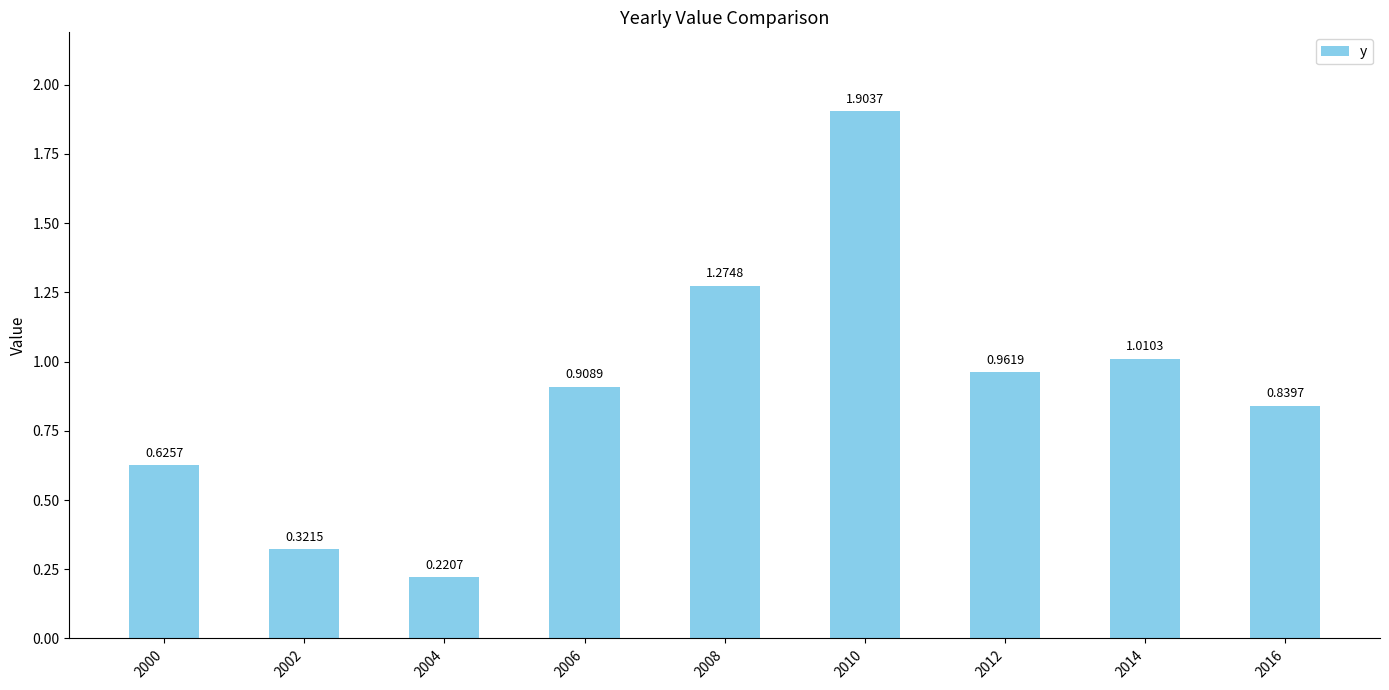

How many series are shown in this chart?

1